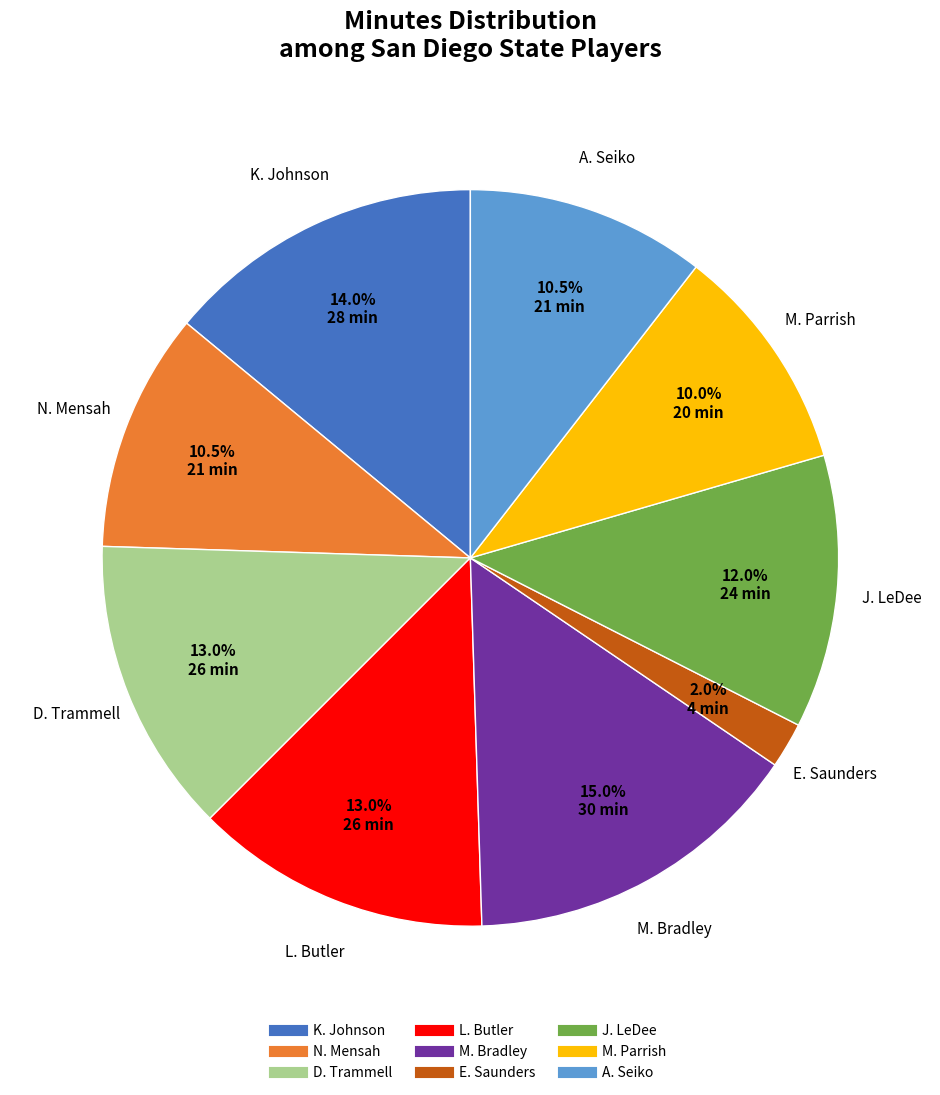

Is there any slice that represents more than half of the pie?

No